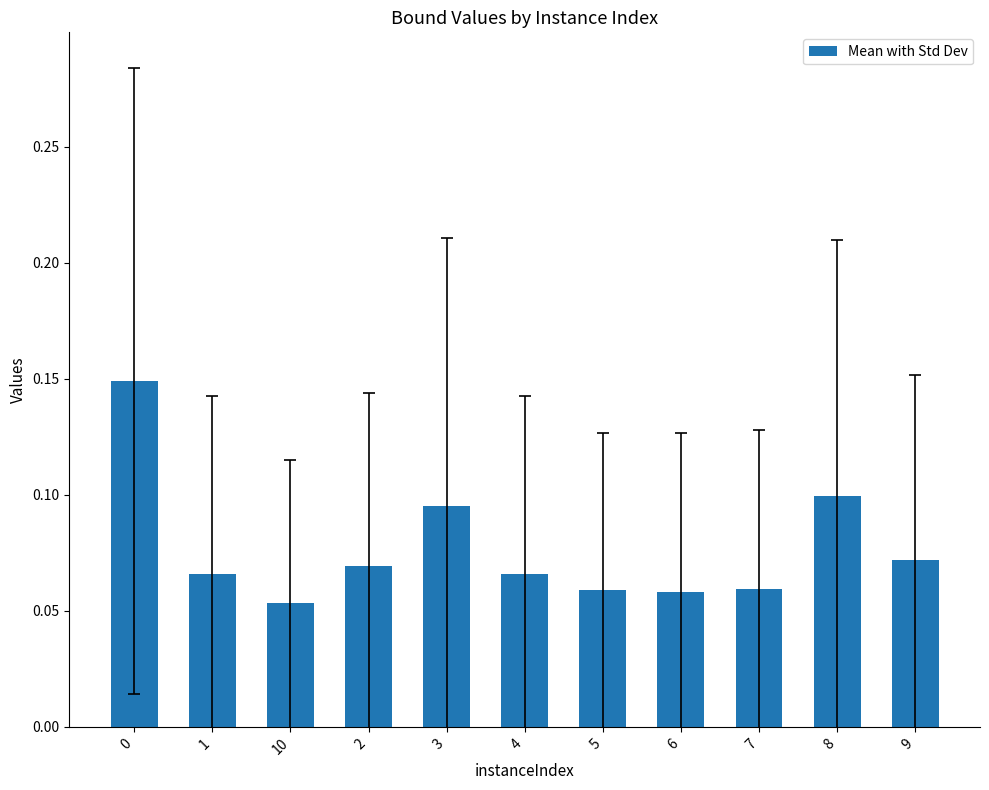

The chart shows a value of 0.1 at 3. True or false?

True